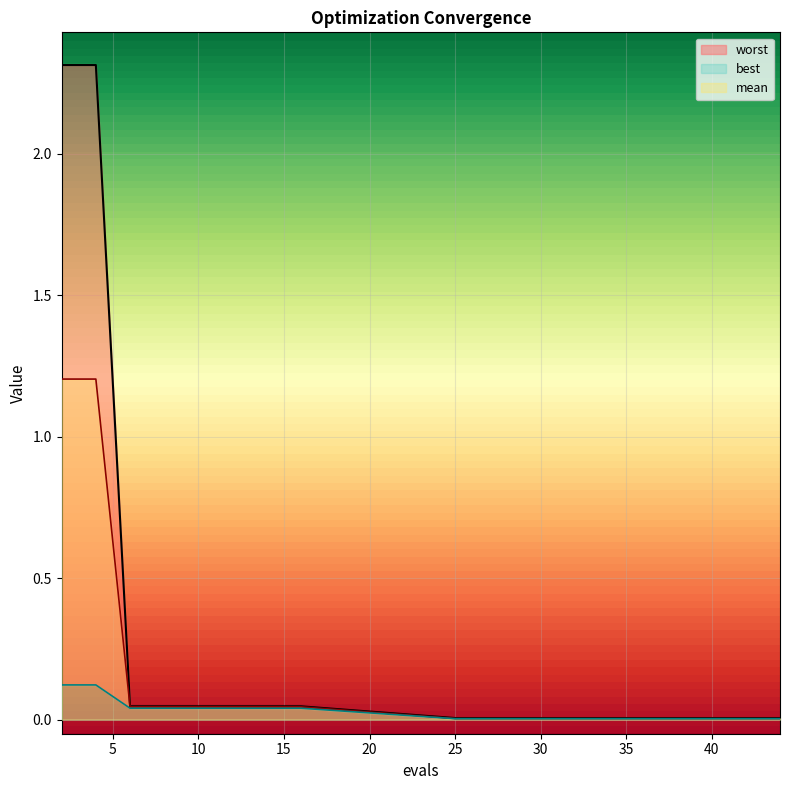

Which category has the highest value in the worst series?

2